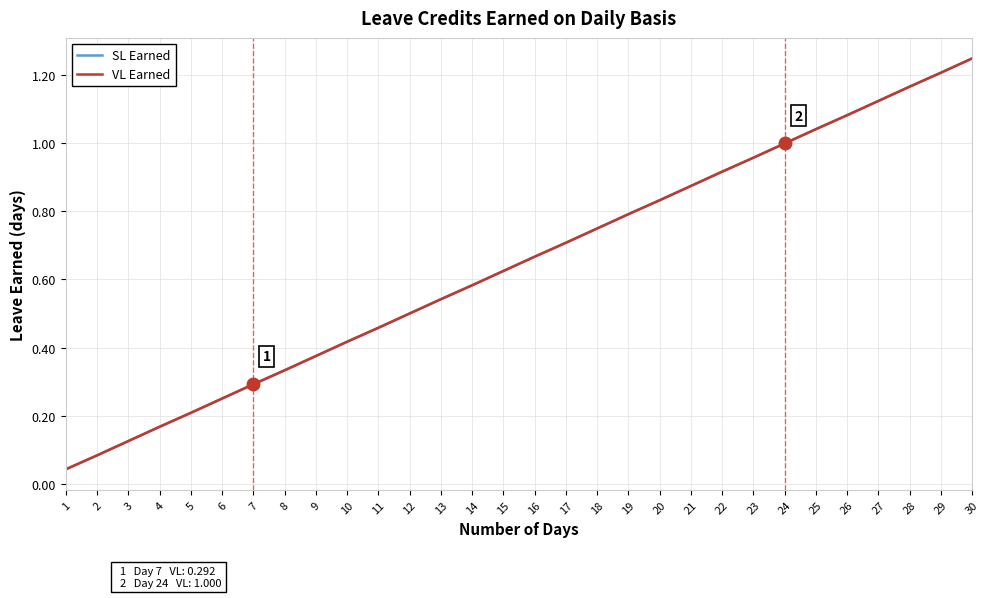

Does the chart display data point markers on the line(s)?

No